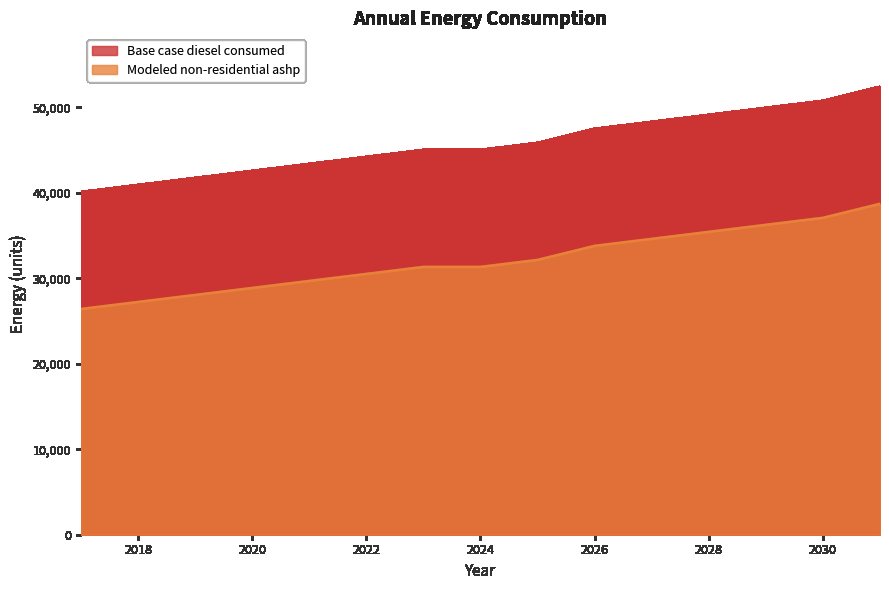

The Modeled non-residential ashp series shows 55214.7 at 2030. True or false?

False